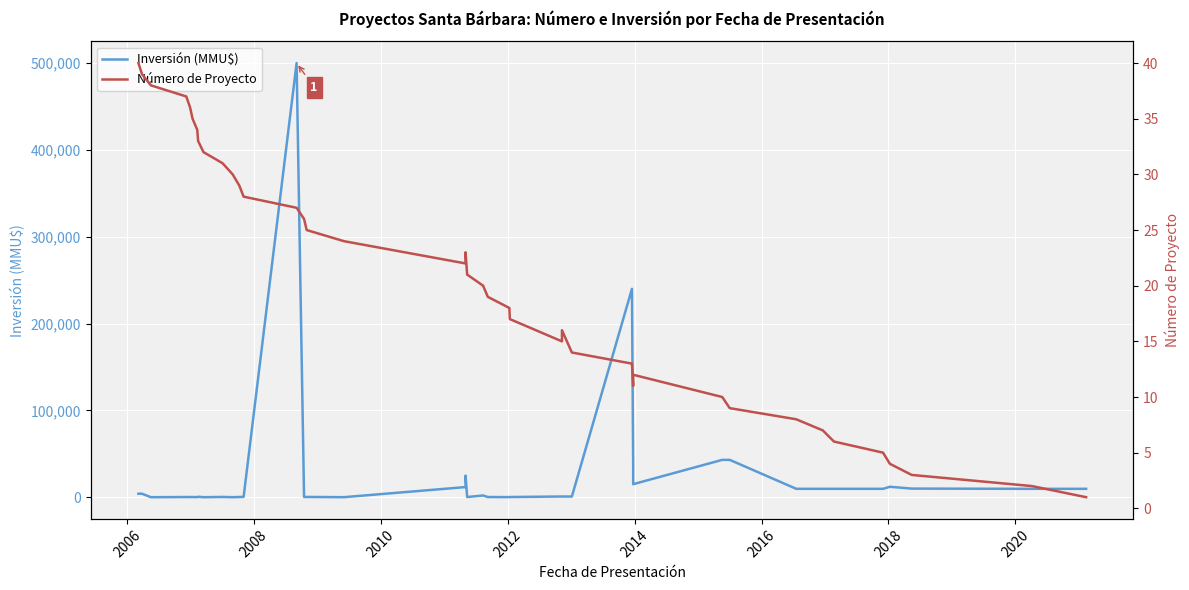

How many series are shown in this chart?

2